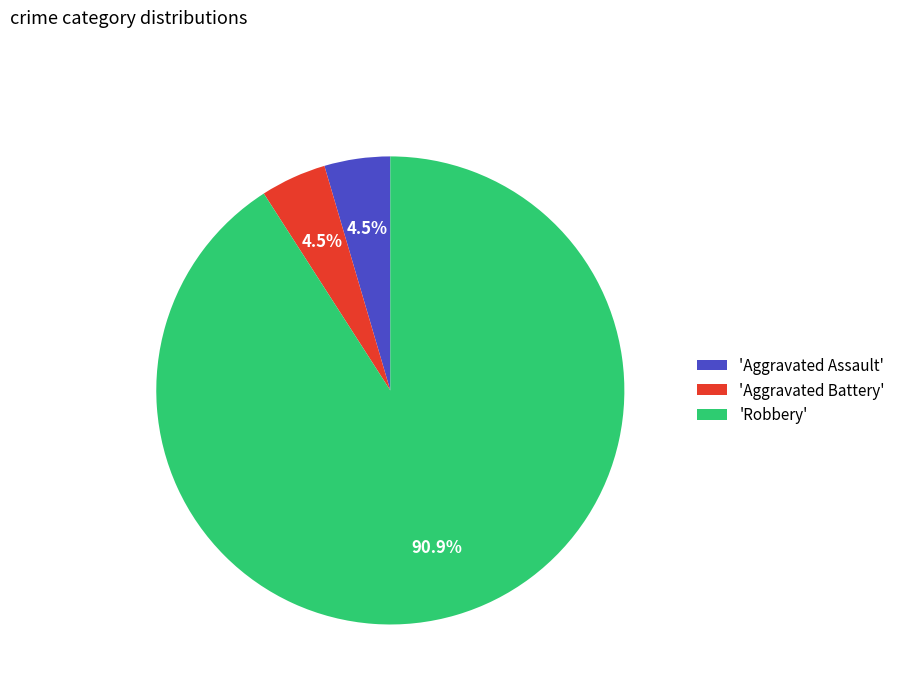

How many segments does this pie chart have?

3